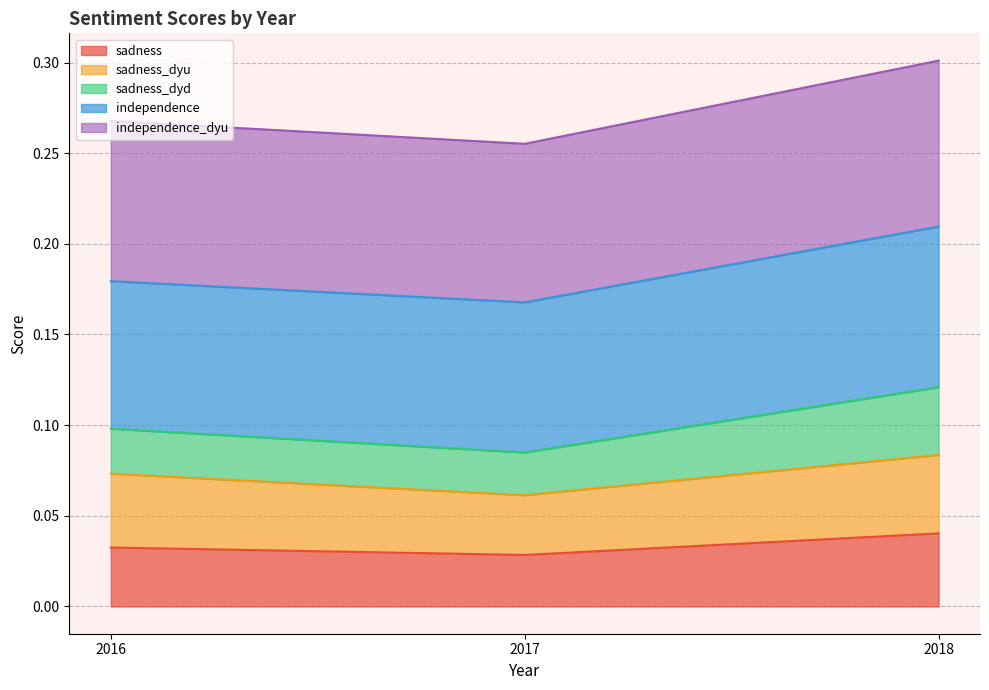

Does the chart display data point markers on the line(s)?

No